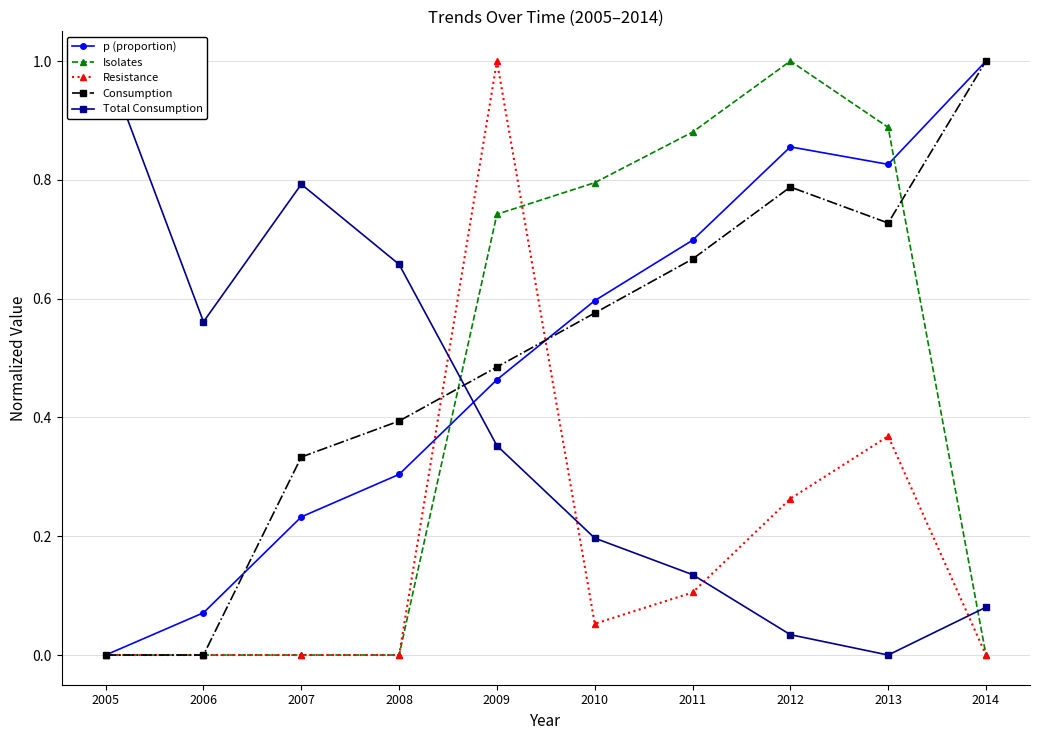

How many data points in Total Consumption are above 0?

9